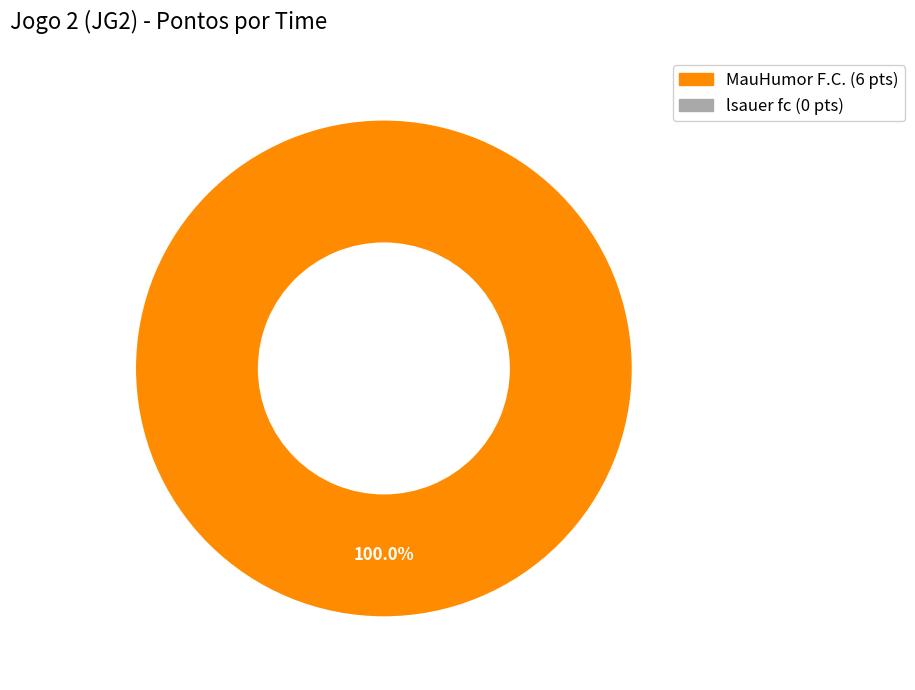

Is there a majority slice in this chart?

Yes